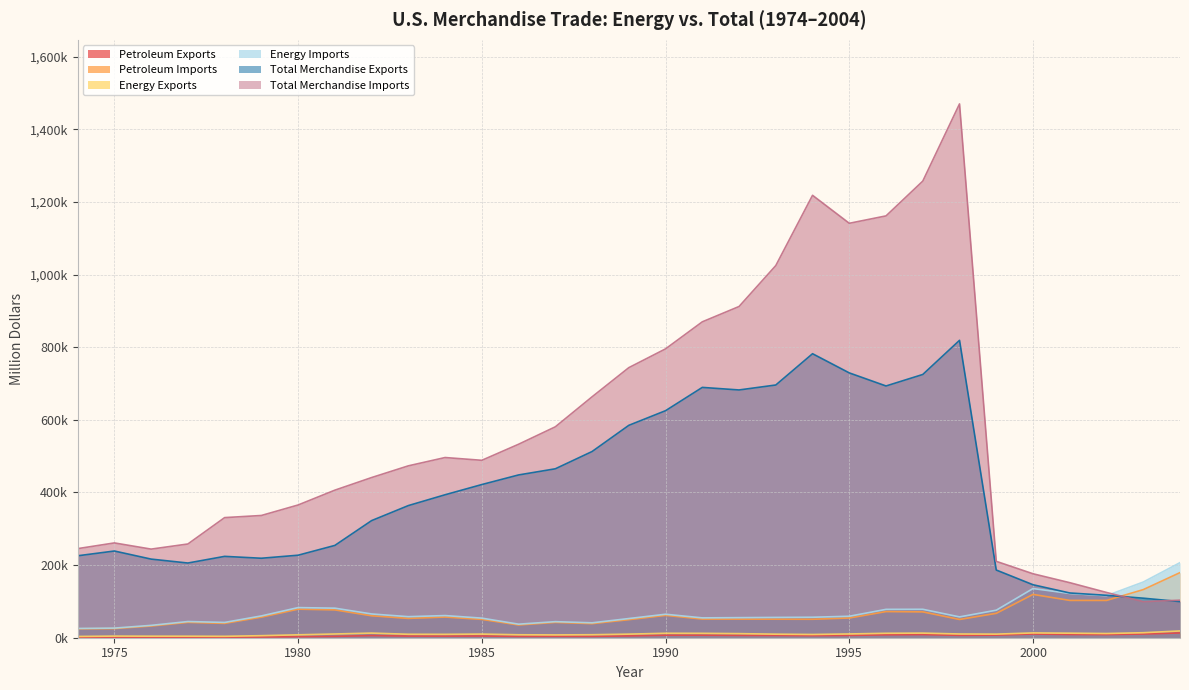

Which series has the largest range (max minus min)?

Total Merchandise Imports